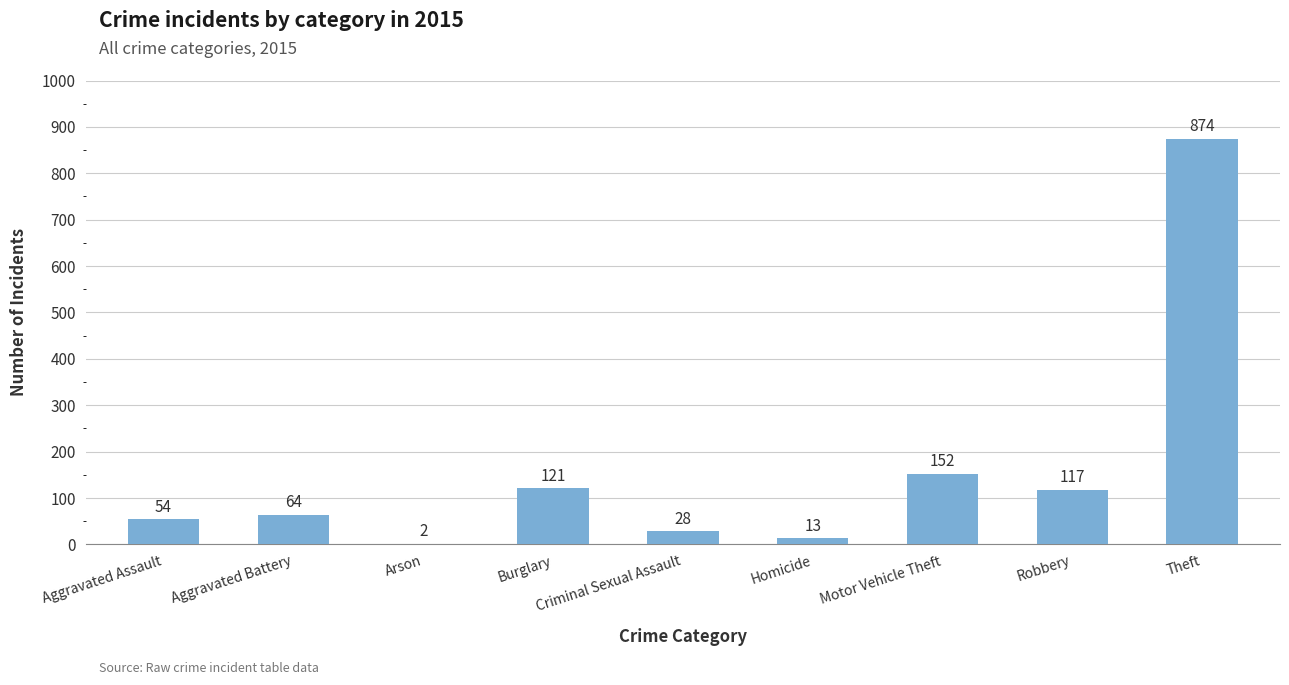

Where is the data nearest to the value 438?

Motor Vehicle Theft